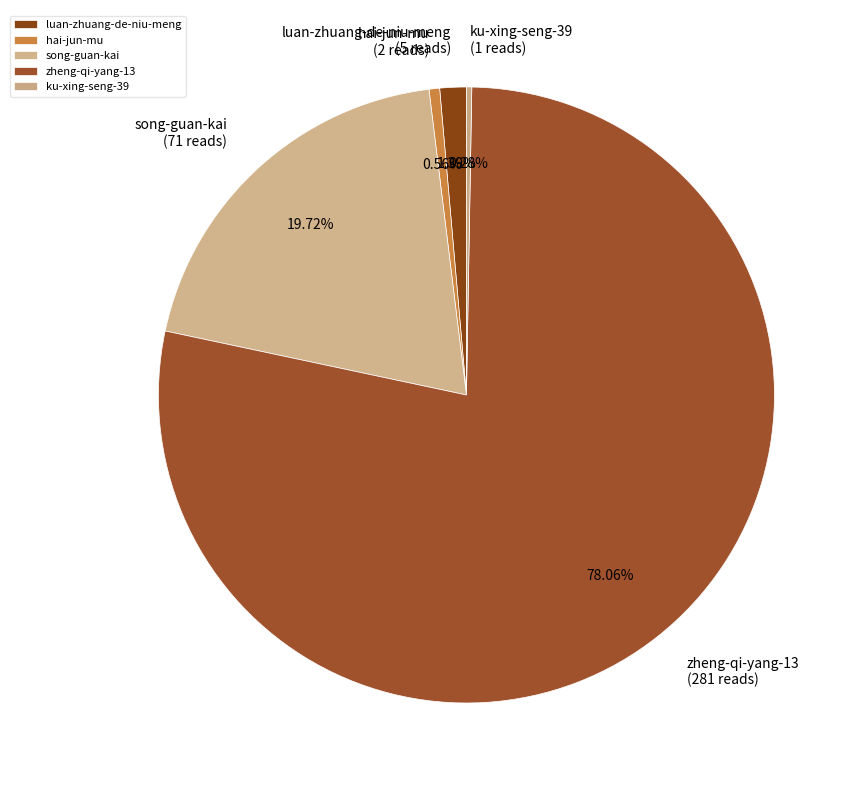

Does zheng-qi-yang-13 represent more than half of the total?

Yes